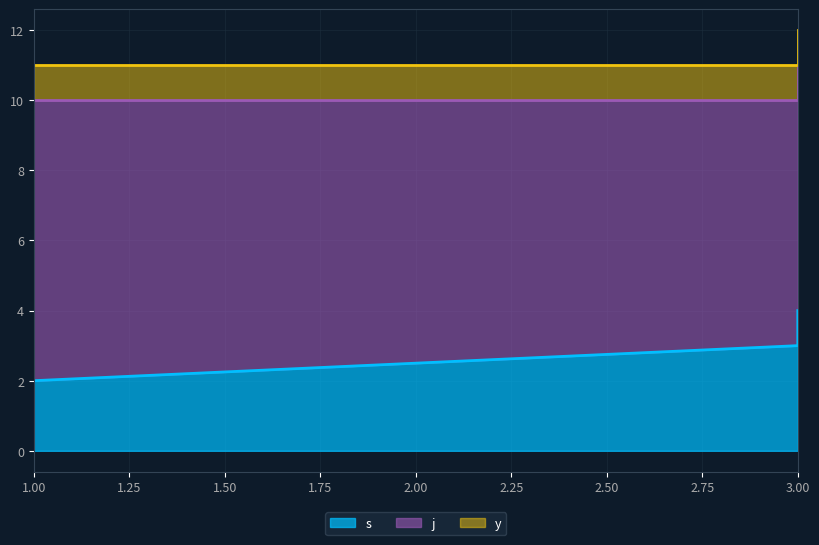

What are all the series names shown in the legend?

s, j, y